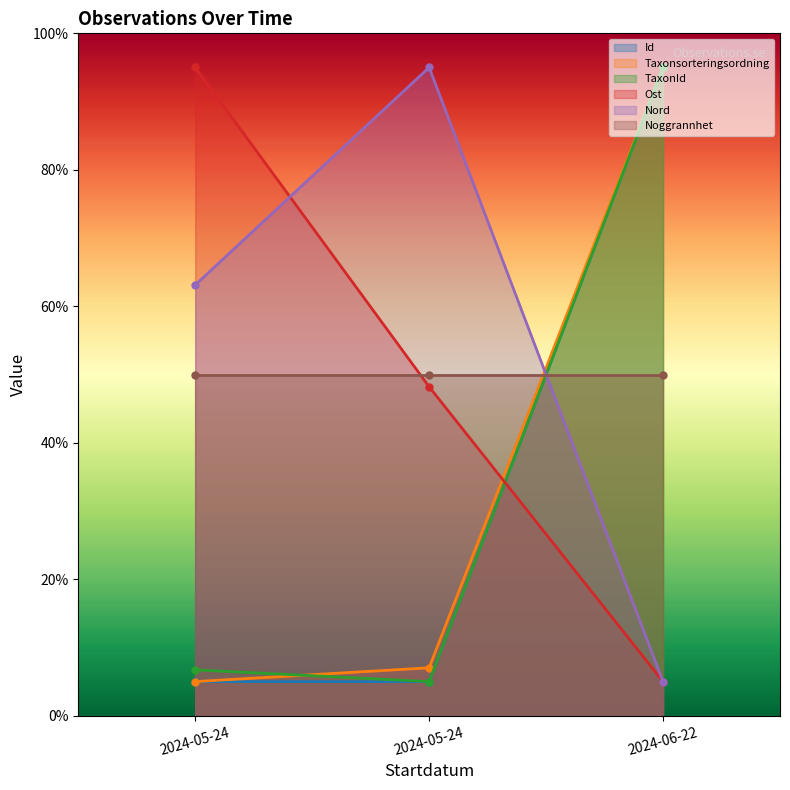

Which series has the largest total across all categories?

Nord